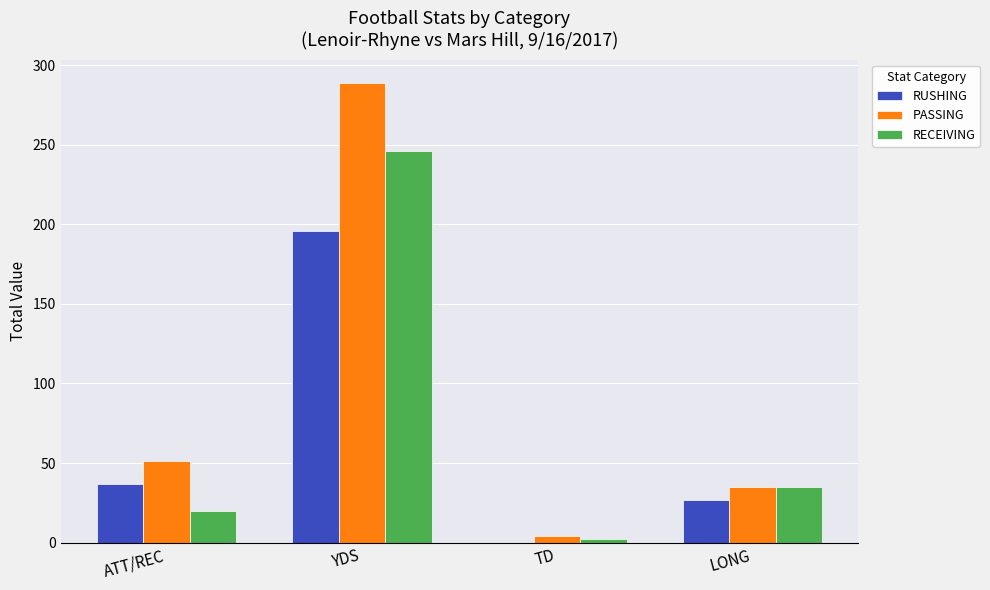

How many distinct data groups are displayed?

3